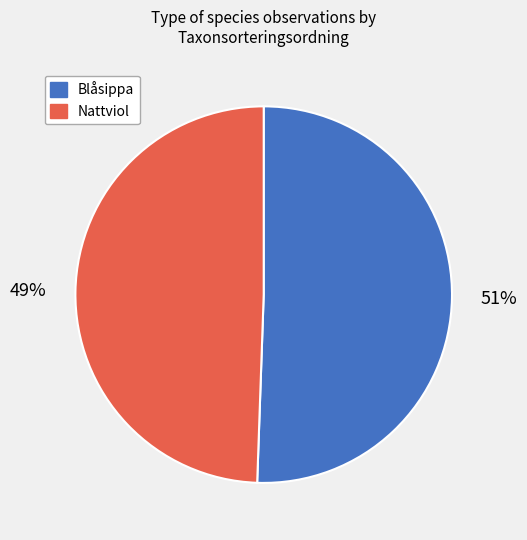

Is the sum of Nattviol and Blåsippa greater than half?

Yes